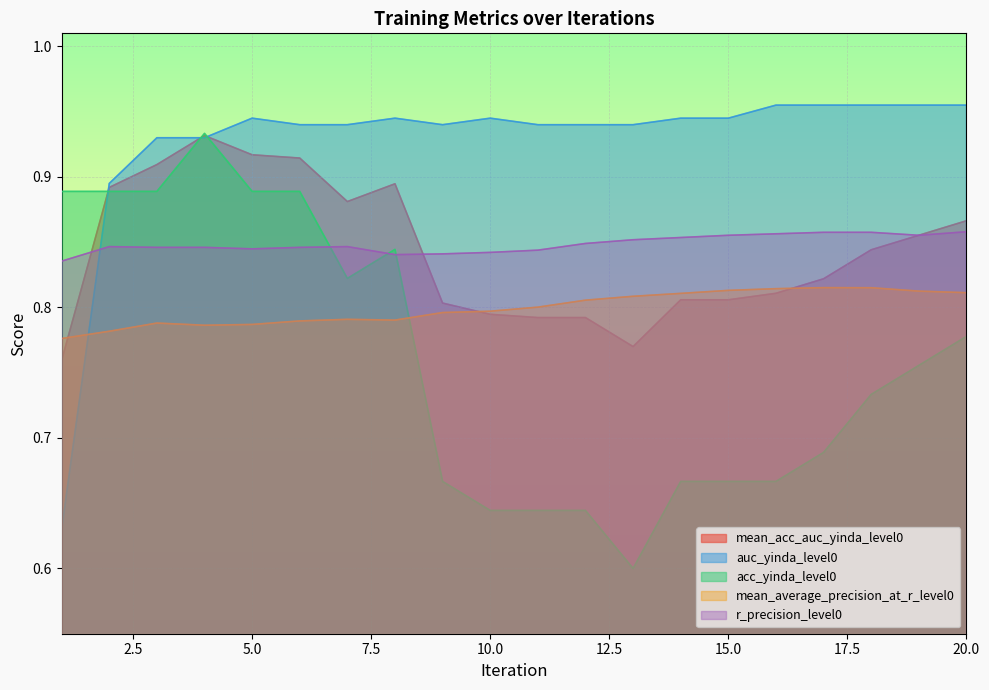

Reading left to right, list all the values displayed in this chart.

mean_acc_auc_yinda_level0: 0.8	0.9	0.9	0.9	0.9	0.9	0.9	0.9	0.8	0.8	0.8	0.8	0.8	0.8	0.8	0.8	0.8	0.8	0.9	0.9
auc_yinda_level0: 0.6	0.9	0.9	0.9	0.9	0.9	0.9	0.9	0.9	0.9	0.9	0.9	0.9	0.9	0.9	1.0	1.0	1.0	1.0	1.0
acc_yinda_level0: 0.9	0.9	0.9	0.9	0.9	0.9	0.8	0.8	0.7	0.6	0.6	0.6	0.6	0.7	0.7	0.7	0.7	0.7	0.8	0.8
mean_average_precision_at_r_level0: 0.8	0.8	0.8	0.8	0.8	0.8	0.8	0.8	0.8	0.8	0.8	0.8	0.8	0.8	0.8	0.8	0.8	0.8	0.8	0.8
r_precision_level0: 0.8	0.8	0.8	0.8	0.8	0.8	0.8	0.8	0.8	0.8	0.8	0.8	0.9	0.9	0.9	0.9	0.9	0.9	0.9	0.9